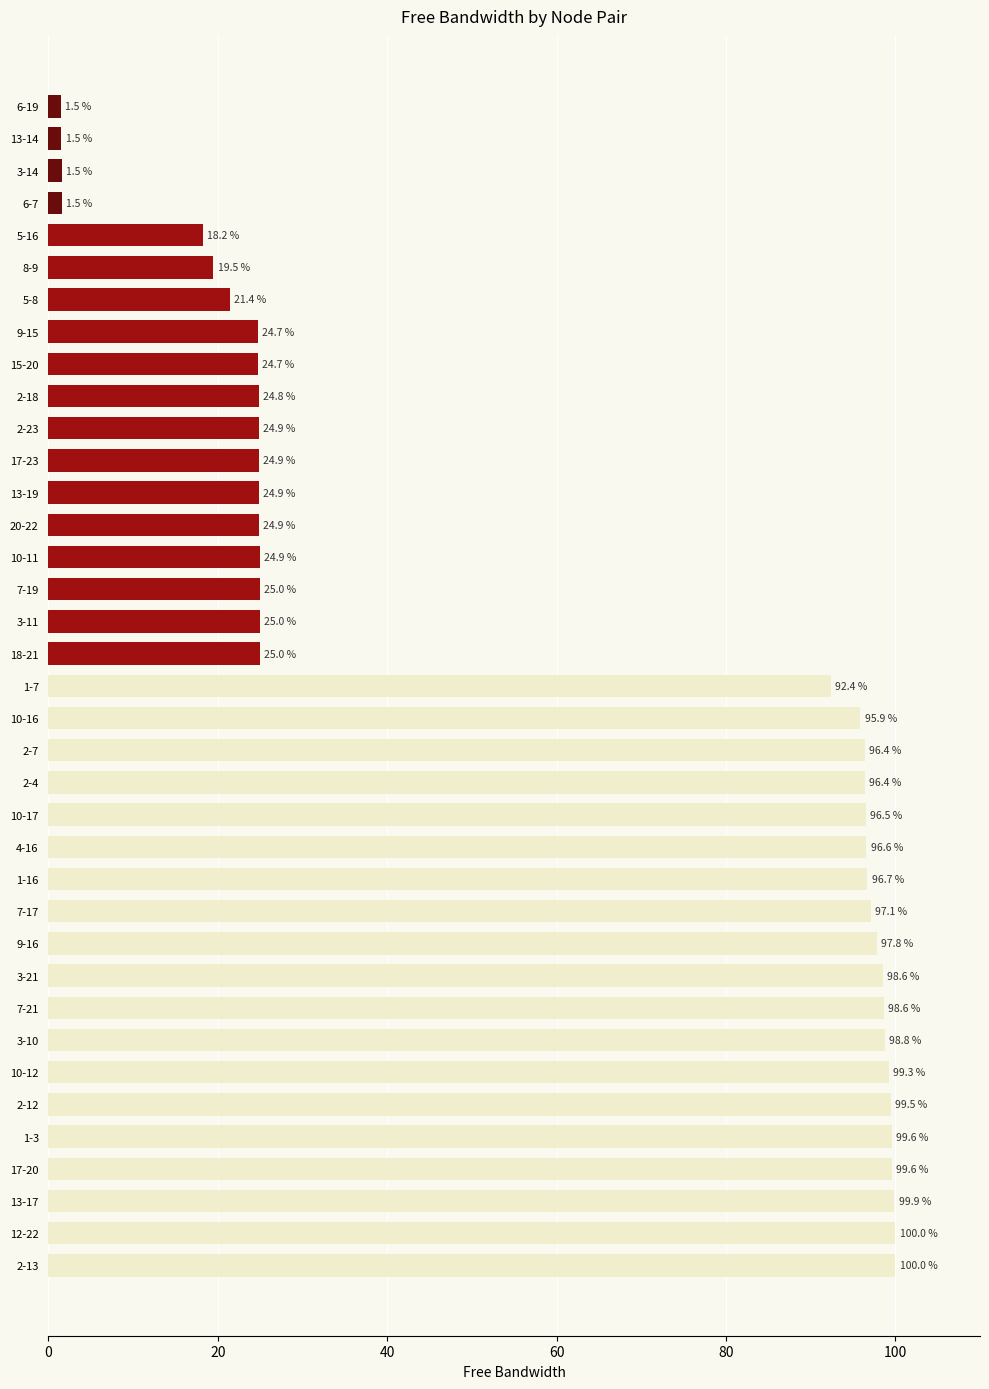

What is the approximate value at 2-4?

96.4